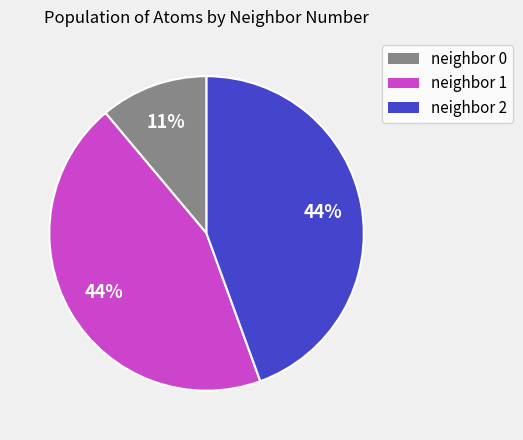

Between neighbor 0 and neighbor 2, which is larger?

neighbor 2